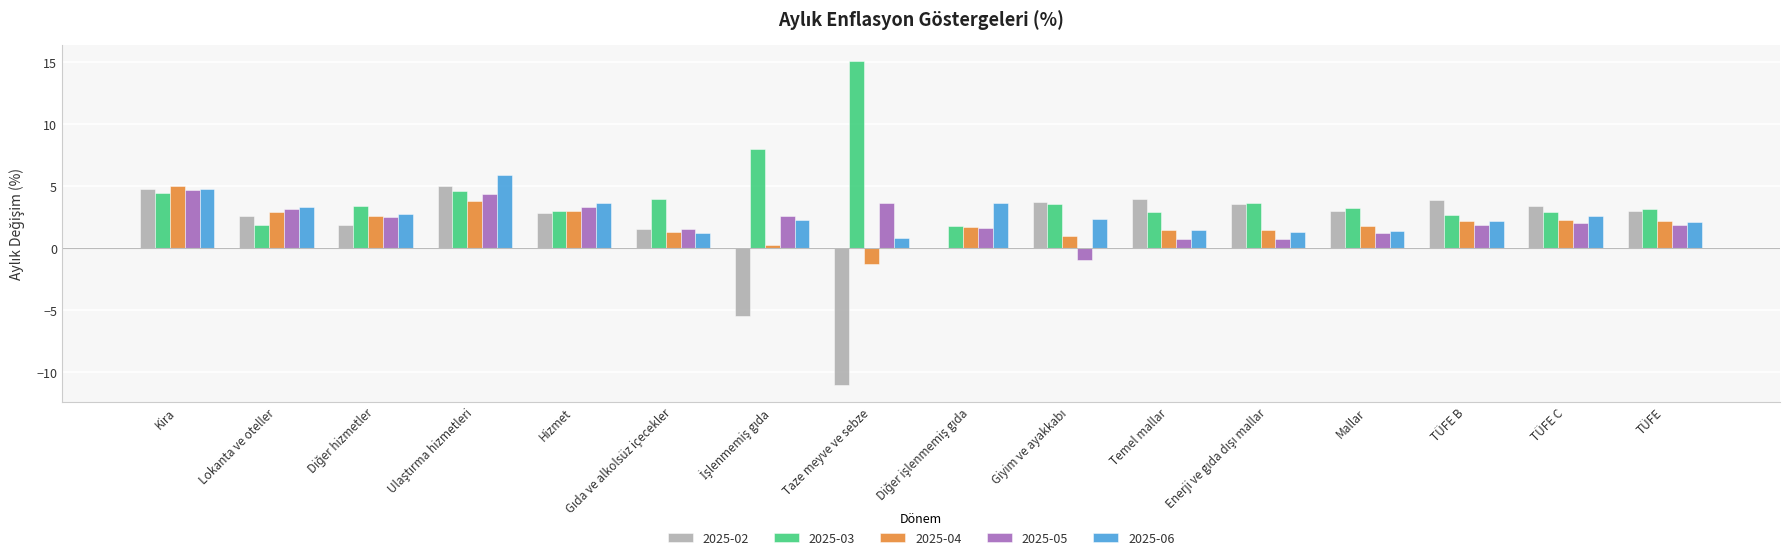

What is the sum of all 2025-05 values?

35.1